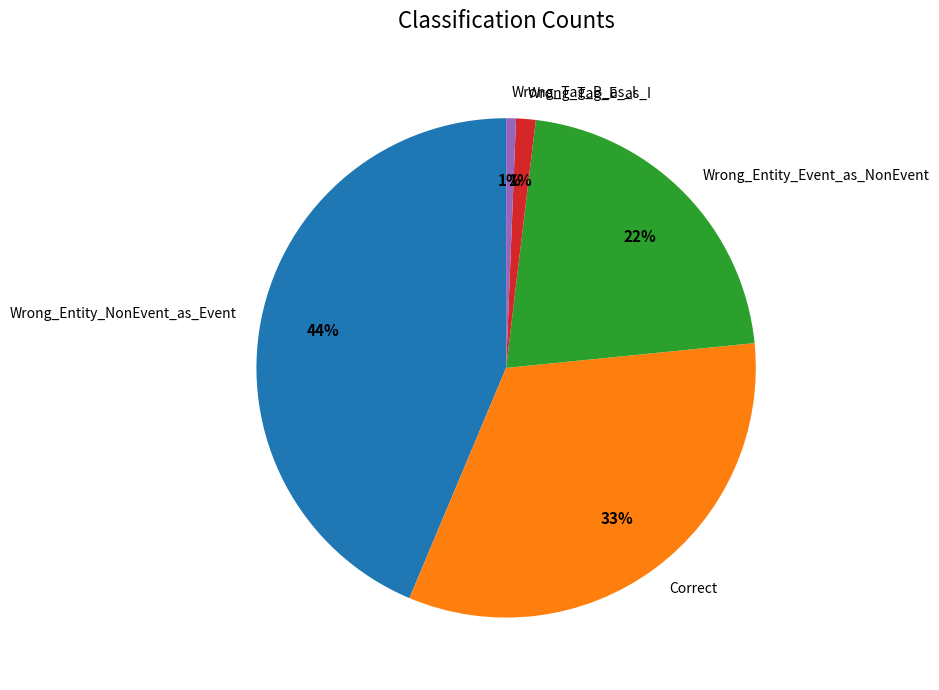

Approximately how many times larger is the value at Wrong_Entity_Event_as_NonEvent compared to Wrong_Entity_NonEvent_as_Event?

0.5